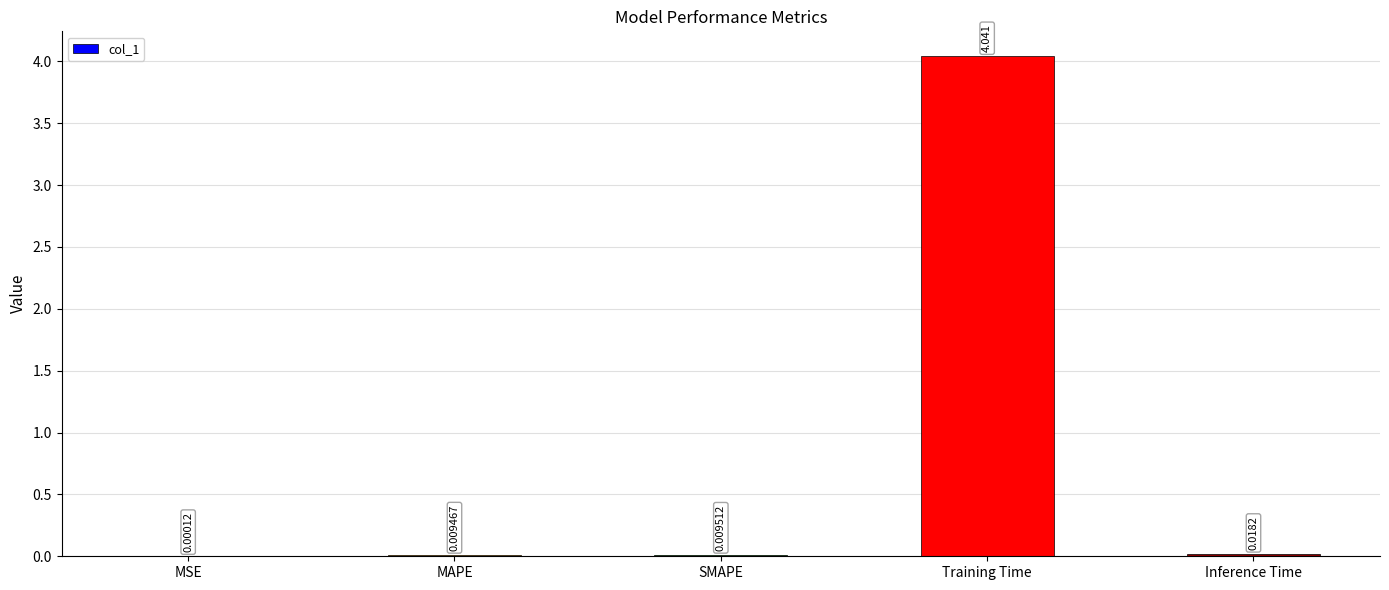

Which category has the highest value across all series?

Training Time